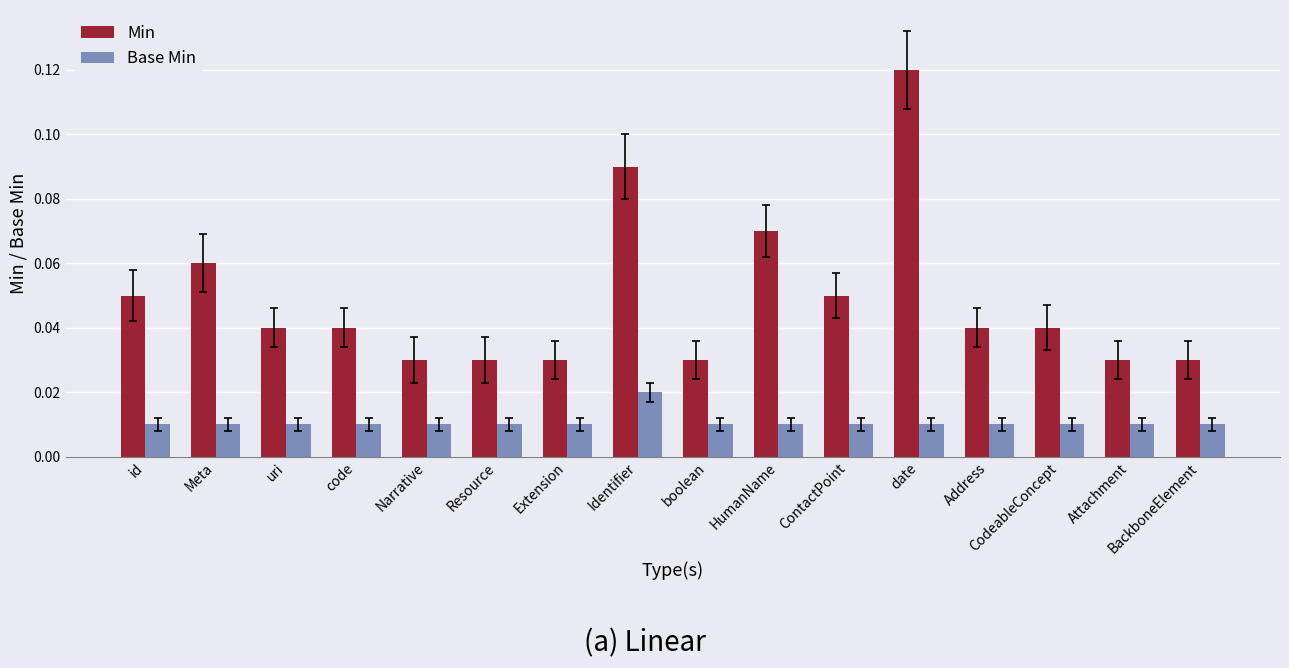

At which label does Base Min reach its peak?

Identifier